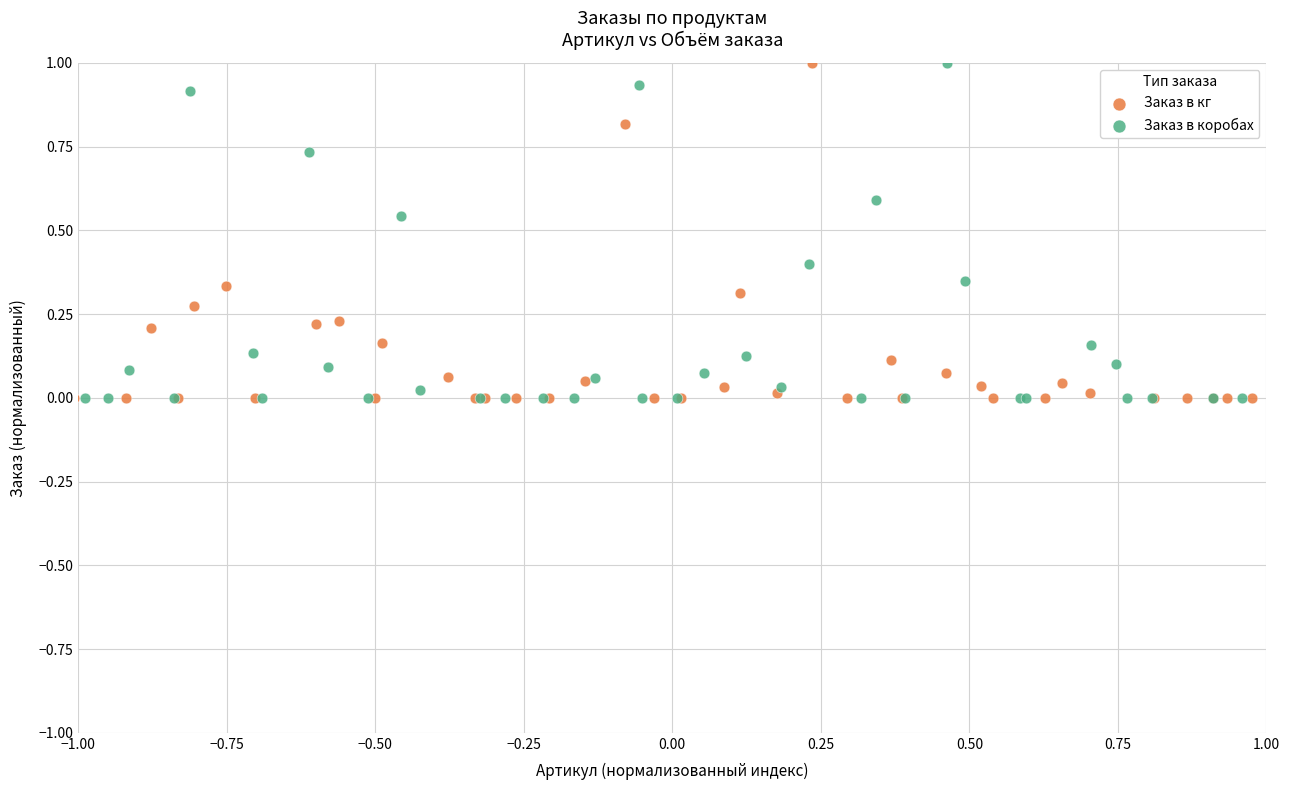

What are all the series names shown in the legend?

Заказ в кг, Заказ в коробах